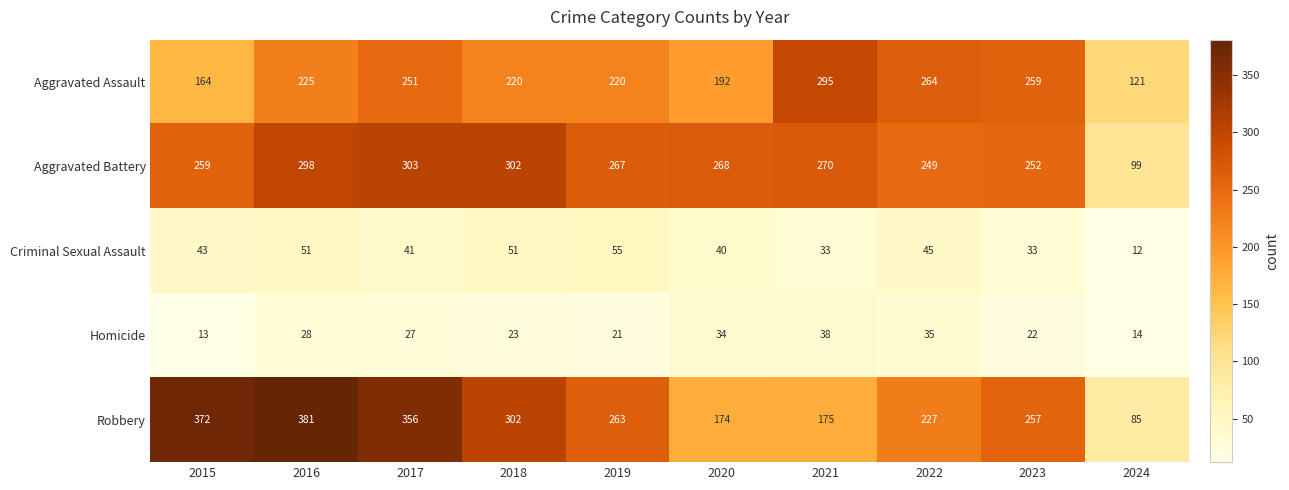

Count the number of data series in this chart.

5